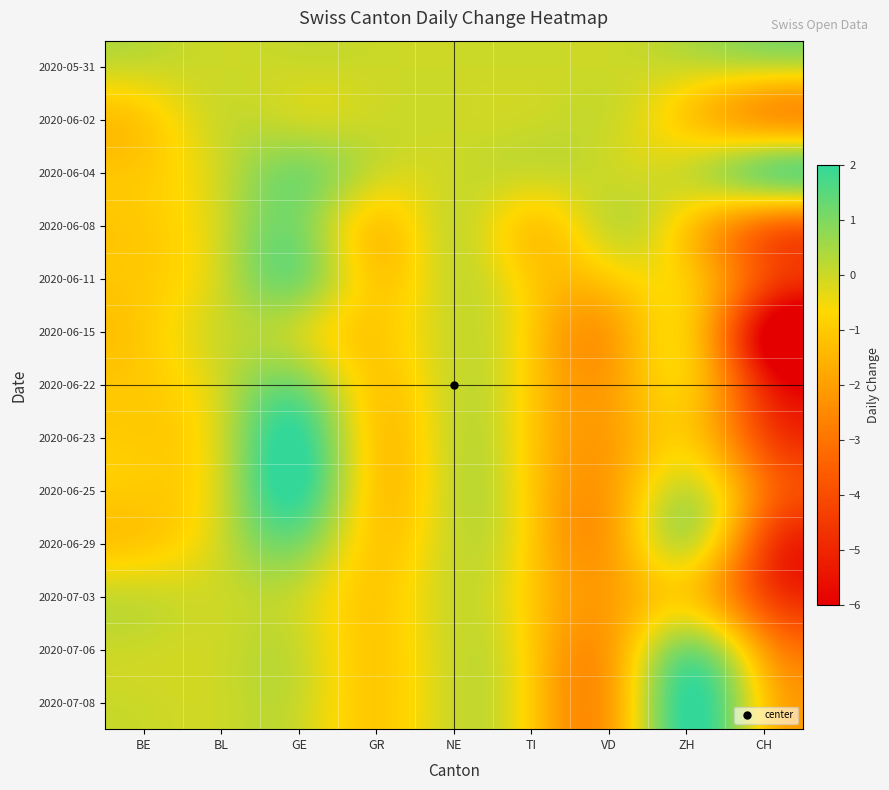

At which category is the sum across all series the highest?

GE